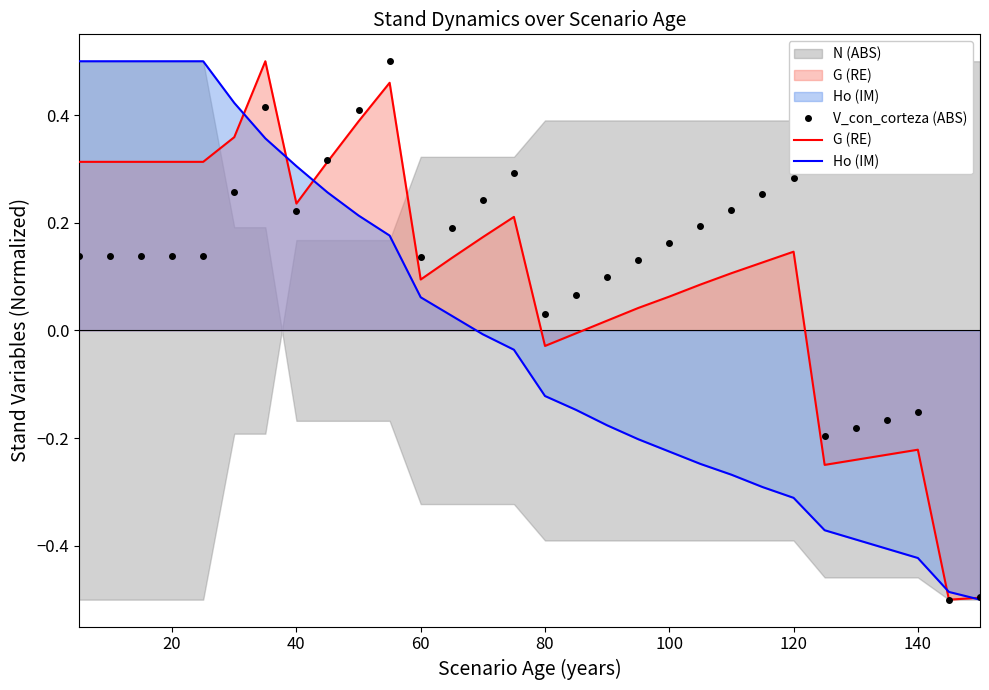

True or false: Ho (IM) has a value of 0.5 at 40.

False